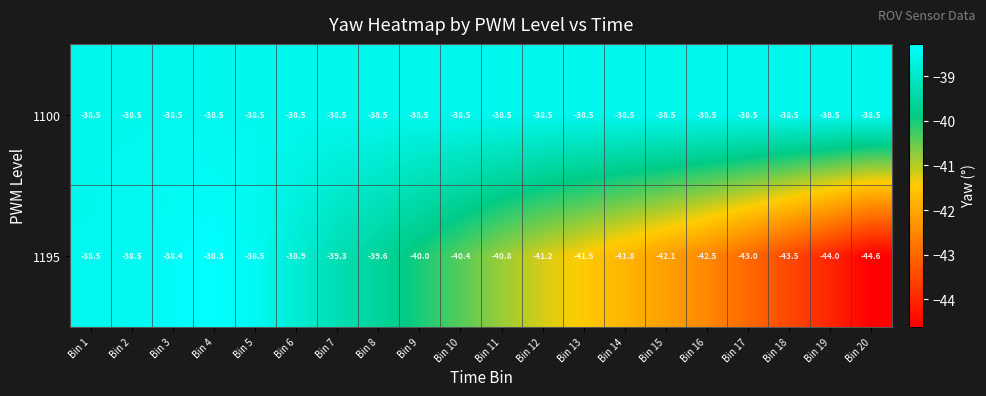

Rank the series by their average value, from highest to lowest.

1100, 1195